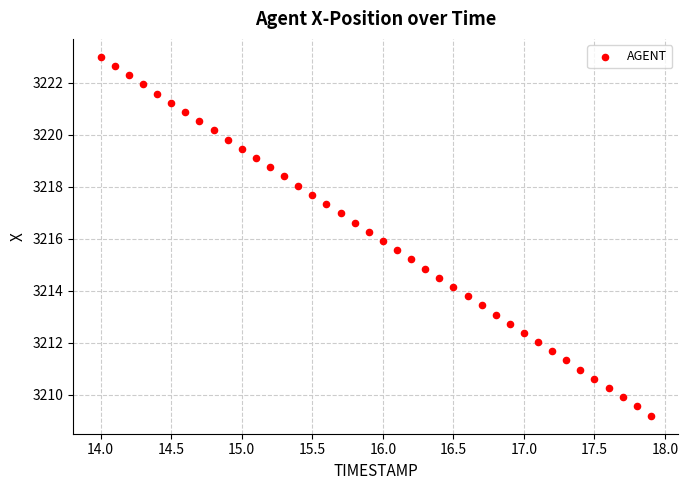

What is the range of Y values (max minus min)?

13.8